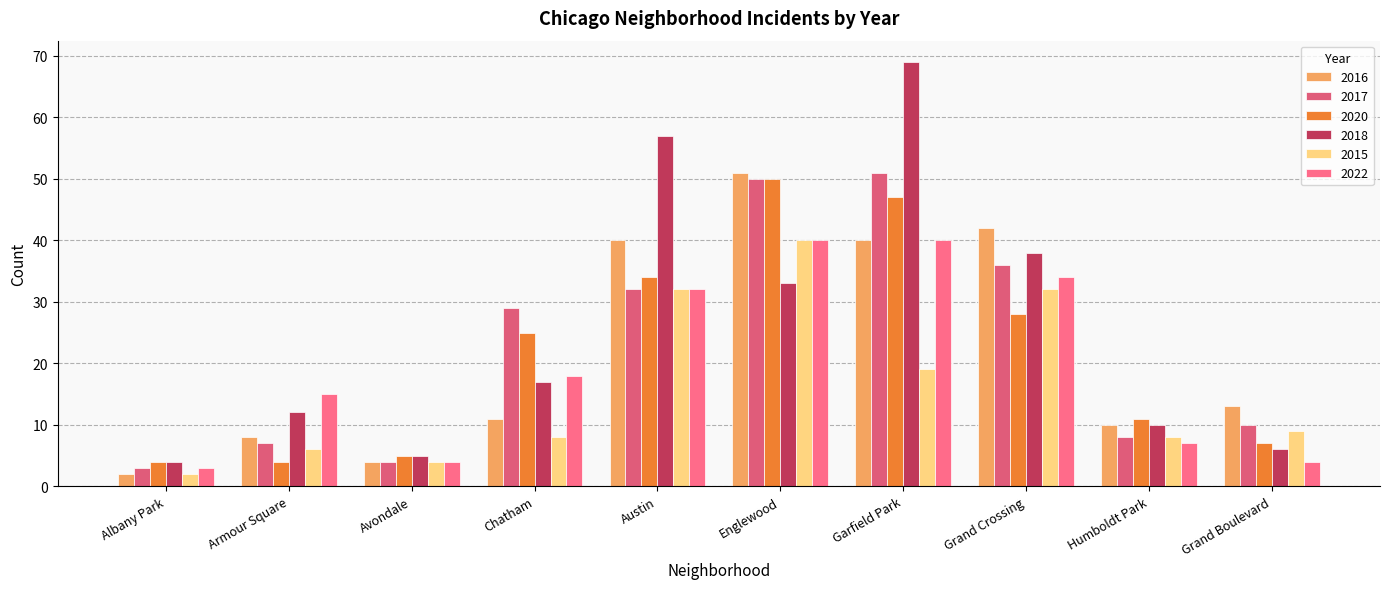

Which series has the largest total across all categories?

2018